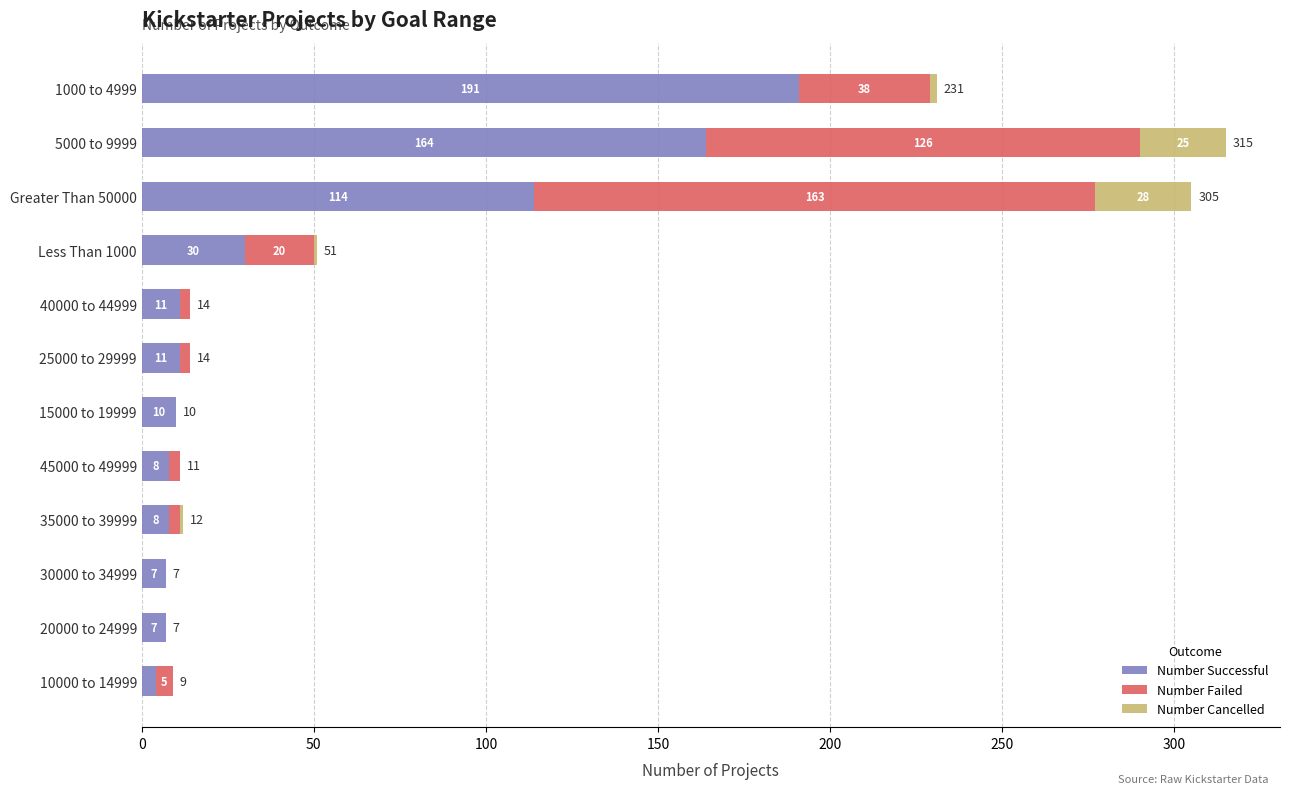

What is the total value across all series at 15000 to 19999?

10